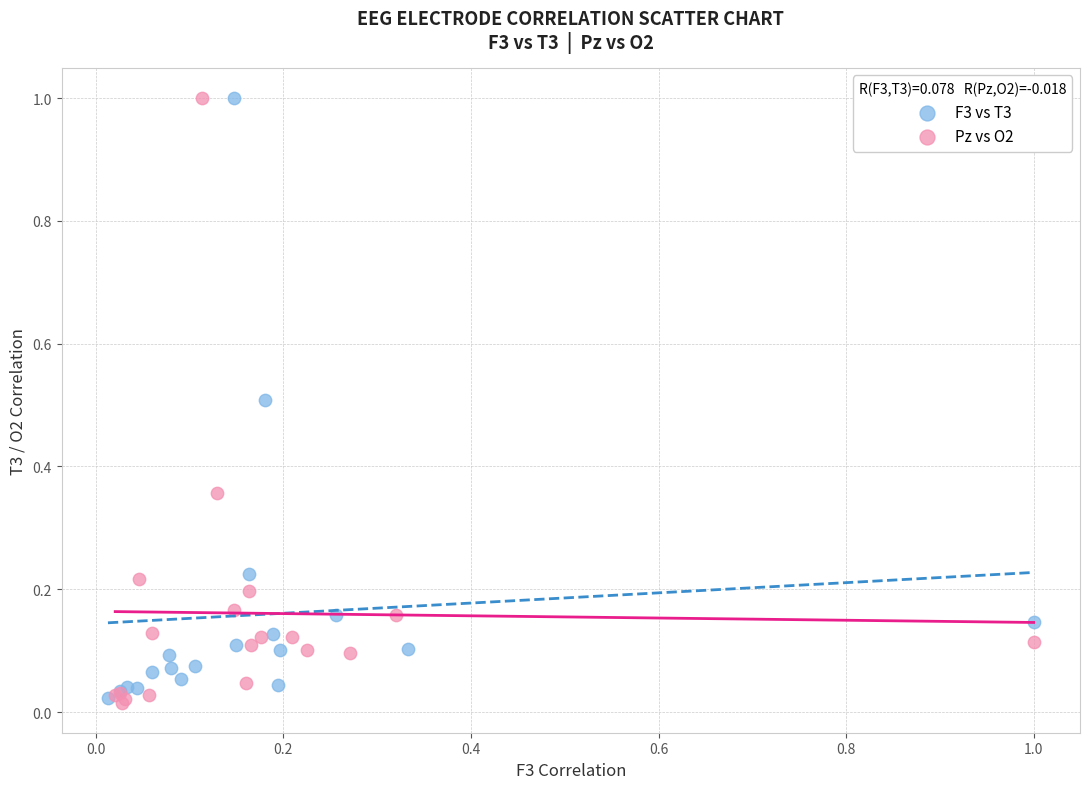

What are all the series names shown in the legend?

F3 vs T3, Pz vs O2